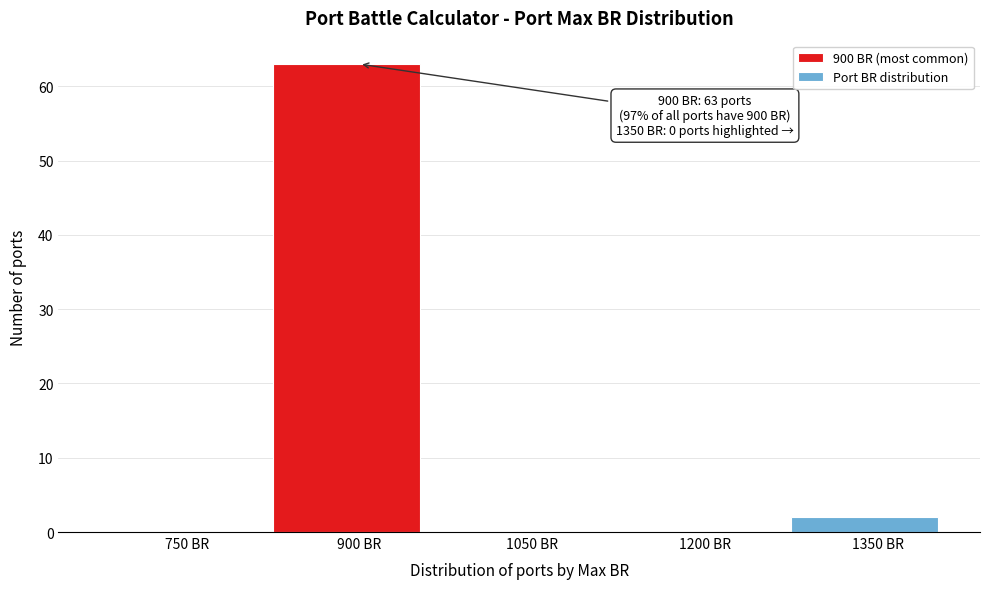

Reading left to right, list all the values displayed in this chart.

750 BR=0	900 BR=63	1050 BR=0	1200 BR=0	1350 BR=2